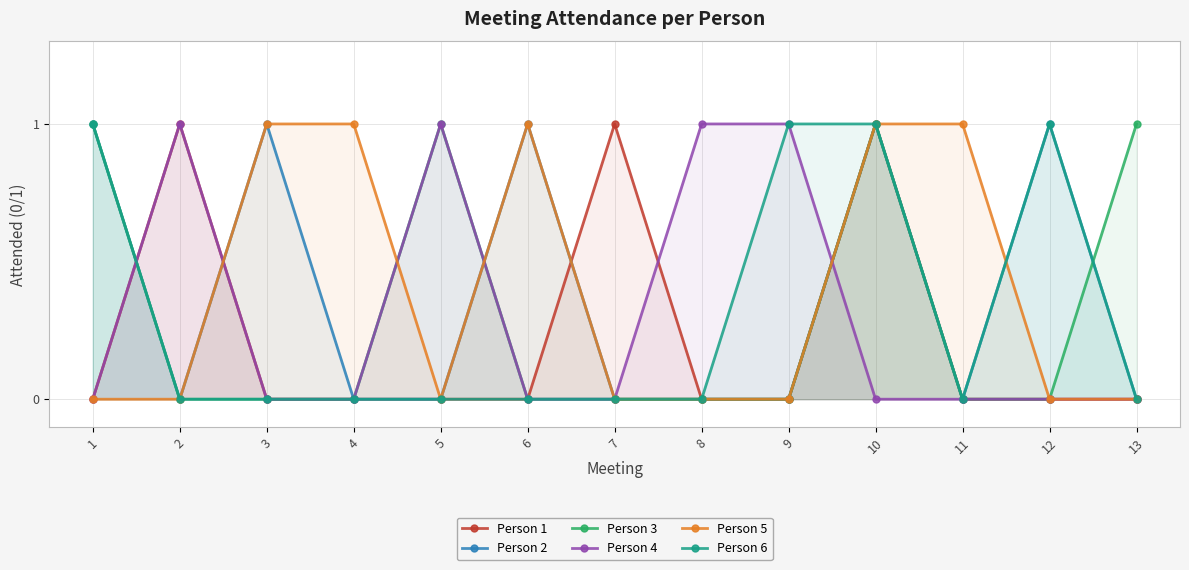

How many Person 6 values are between 0 and 1?

13